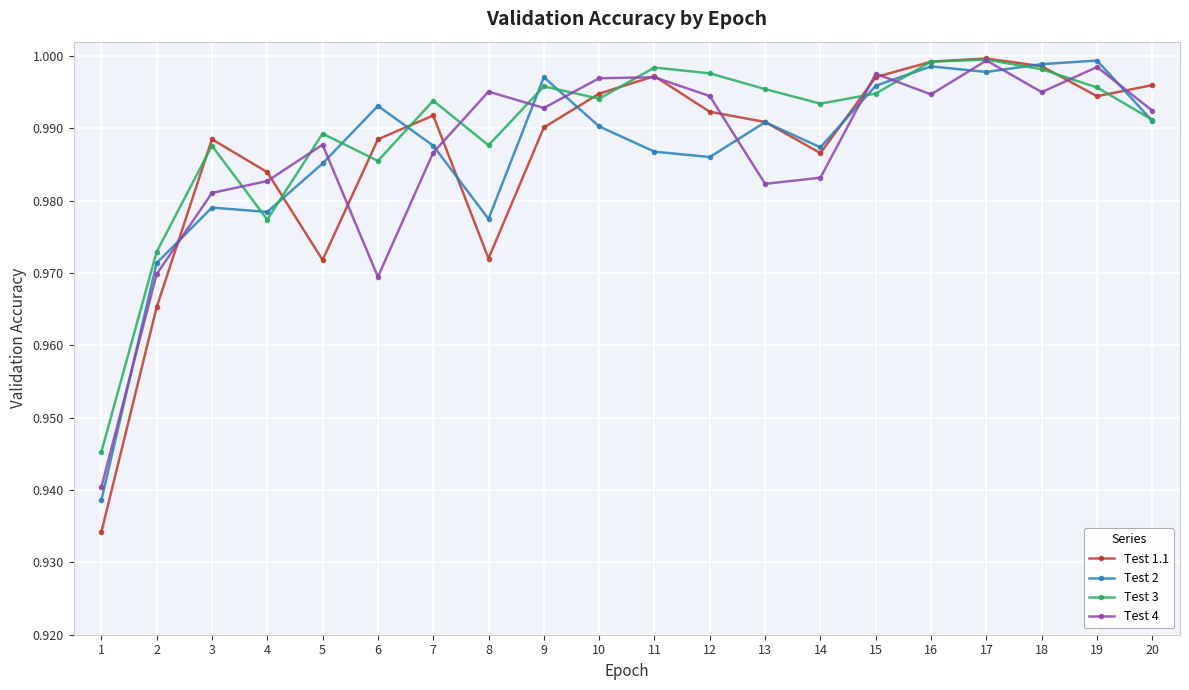

Which series has the widest spread of values?

Test 1.1